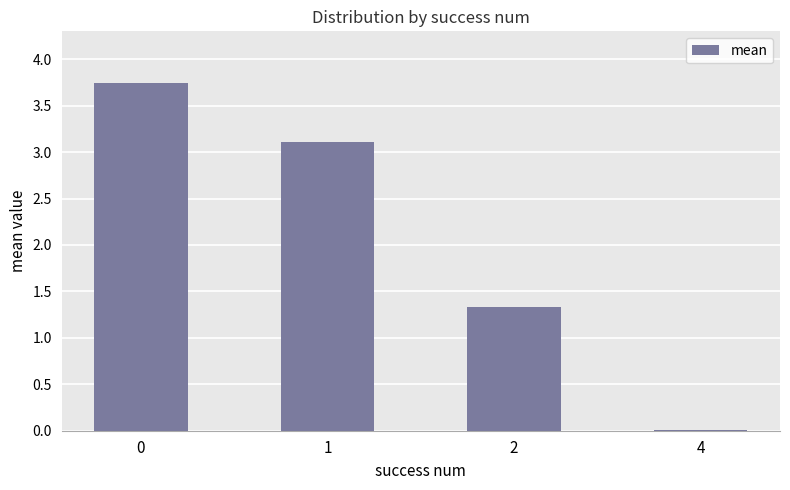

The chart shows a value of 1.3 at 2. True or false?

True